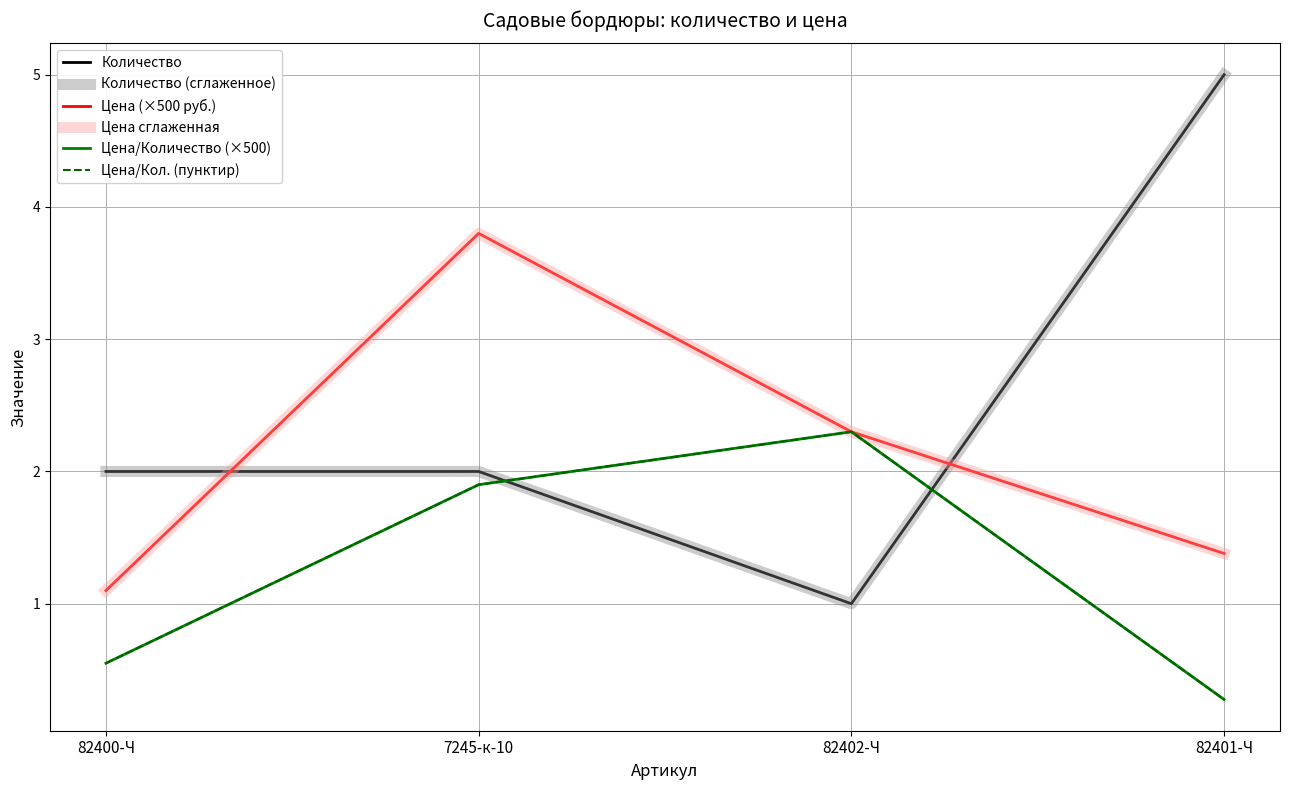

Is this an area chart (filled region under the line)?

No